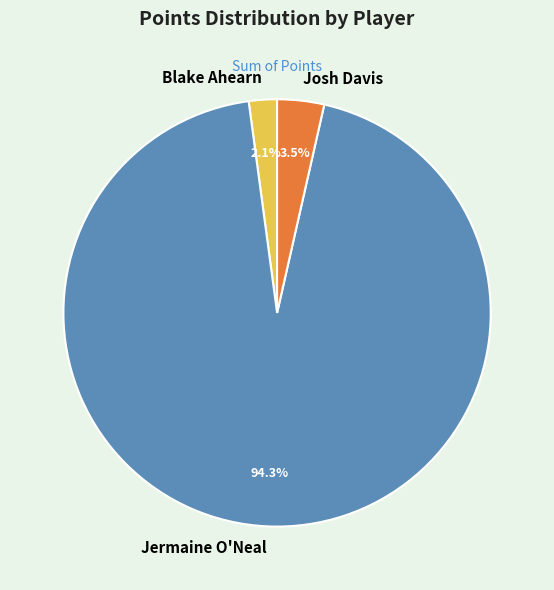

Which has a higher value, Josh Davis or Jermaine O'Neal?

Jermaine O'Neal